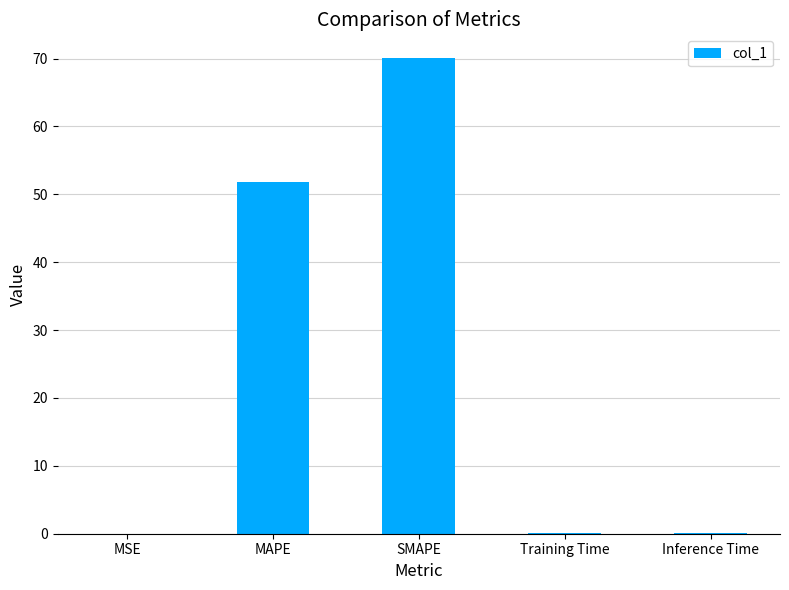

Where is the data nearest to the value 35?

MAPE